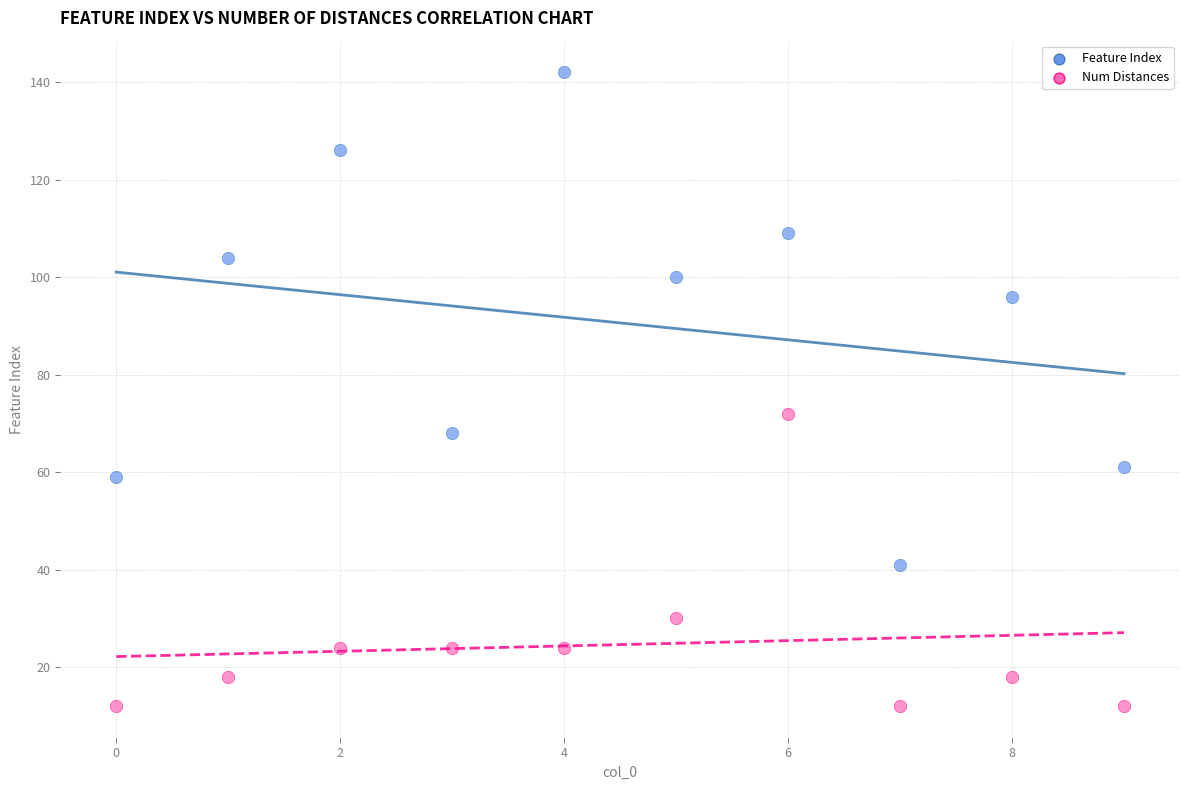

Across all series, what Y value is closest to 77?

72